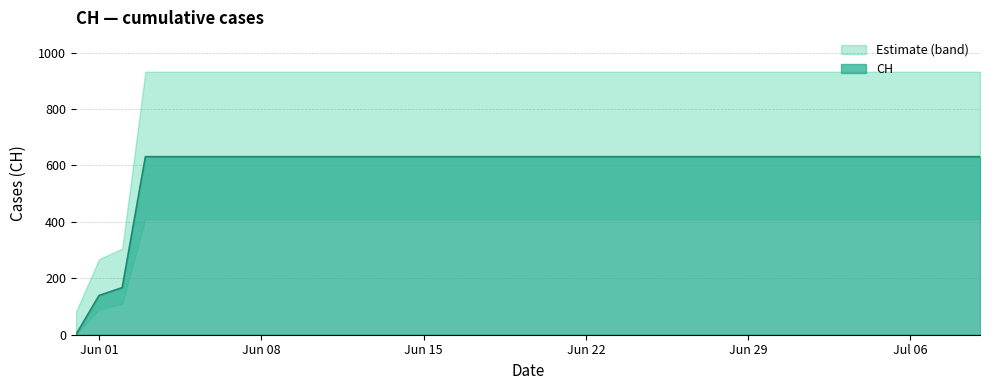

Which has a higher value, 2020-06-03 or 2020-05-31?

2020-06-03